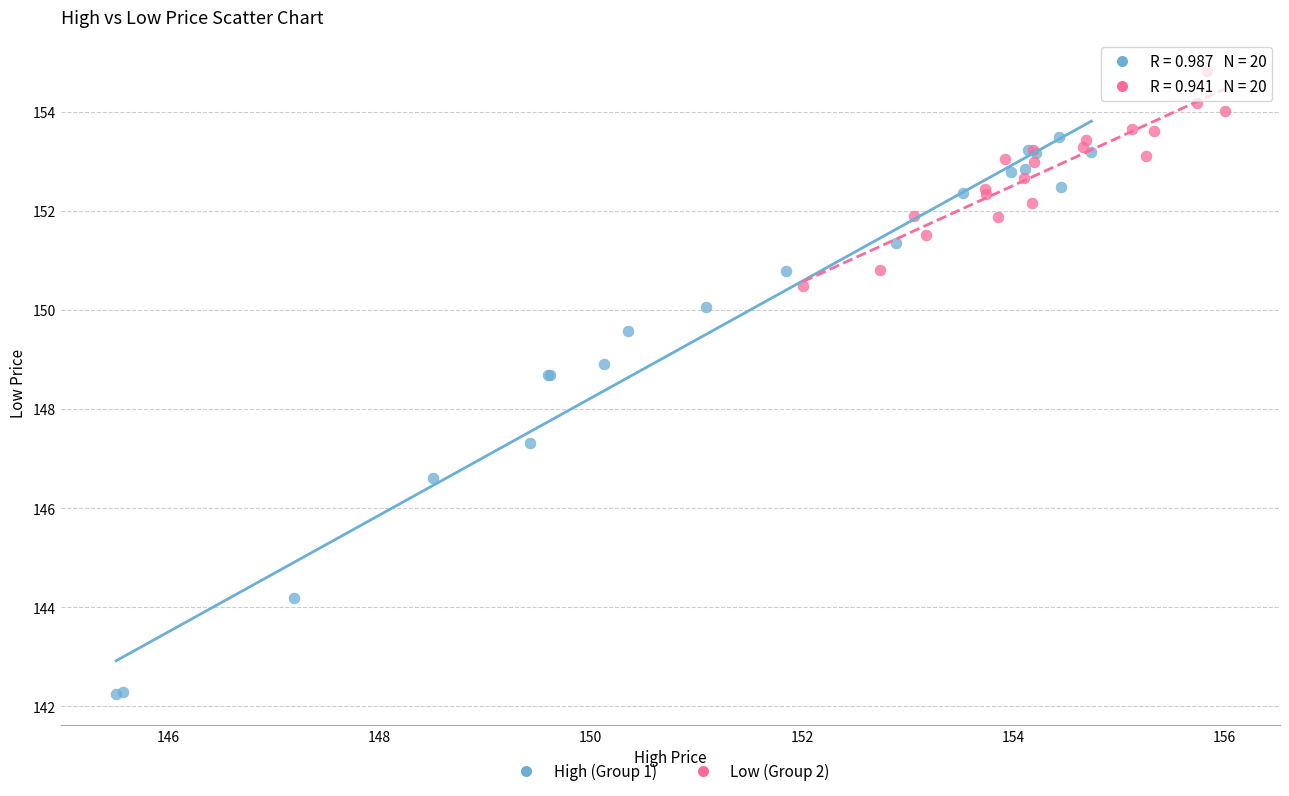

Which series has the widest spread of Y values?

High (Group 1)